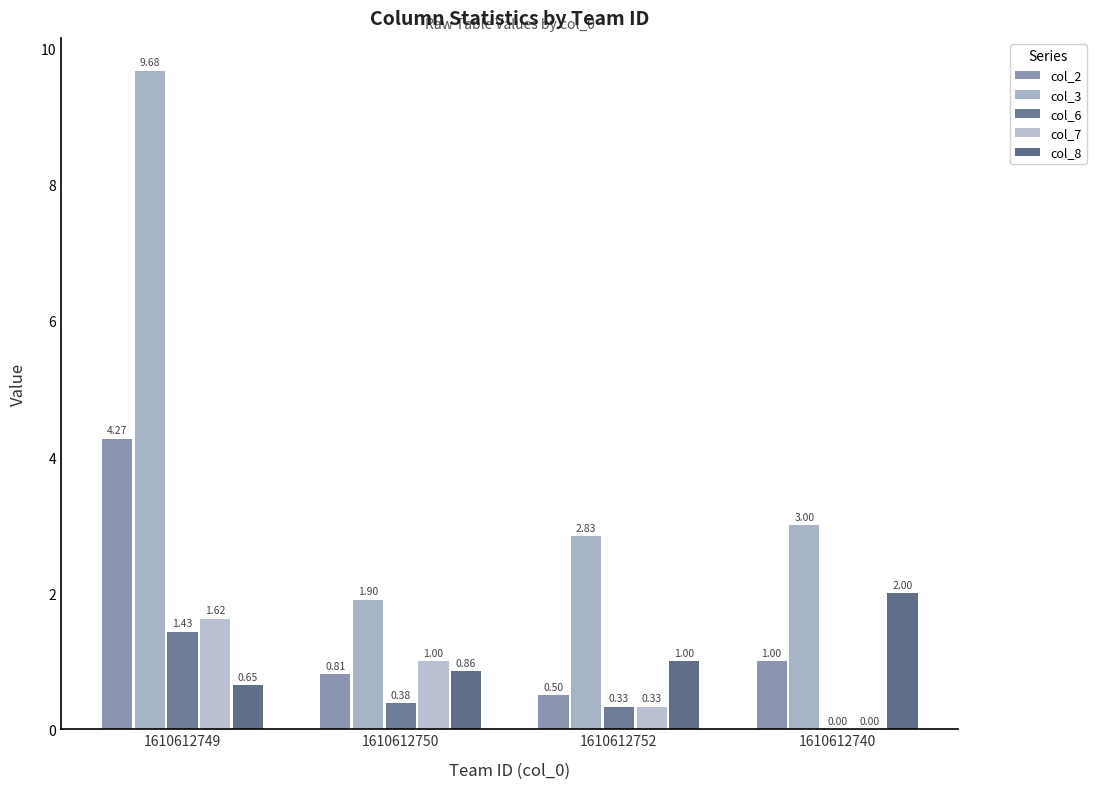

How many values in the col_6 series exceed 0?

3